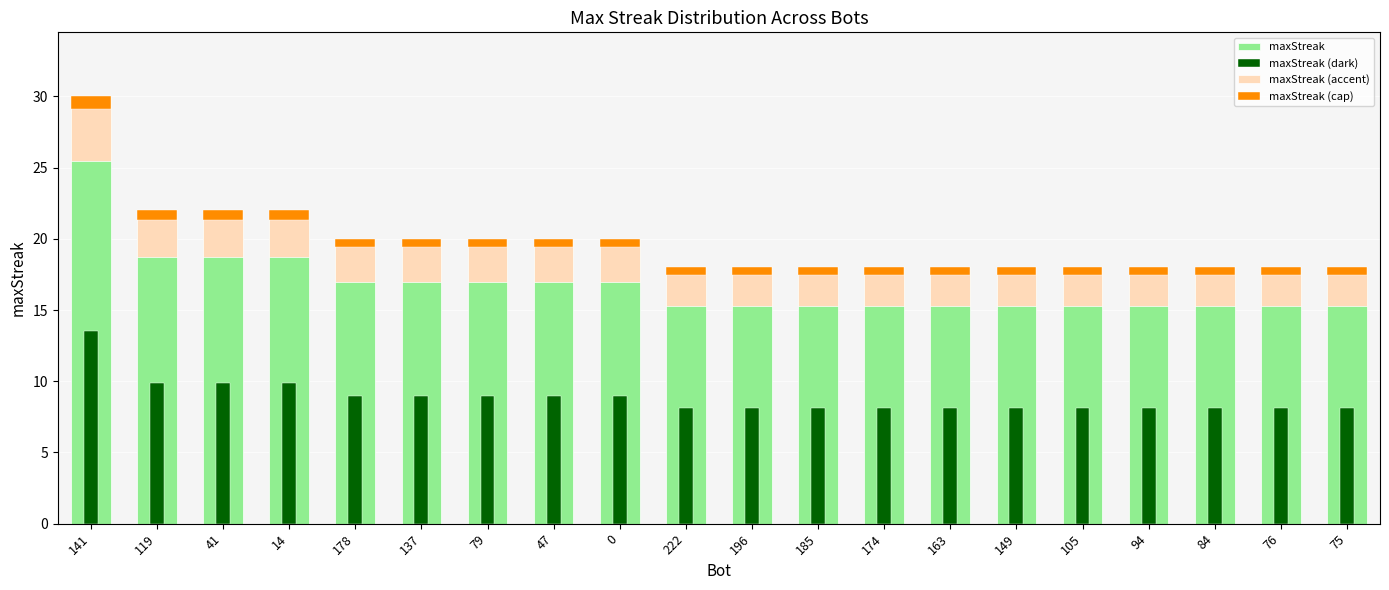

At which category does the chart reach its minimum across all series?

222